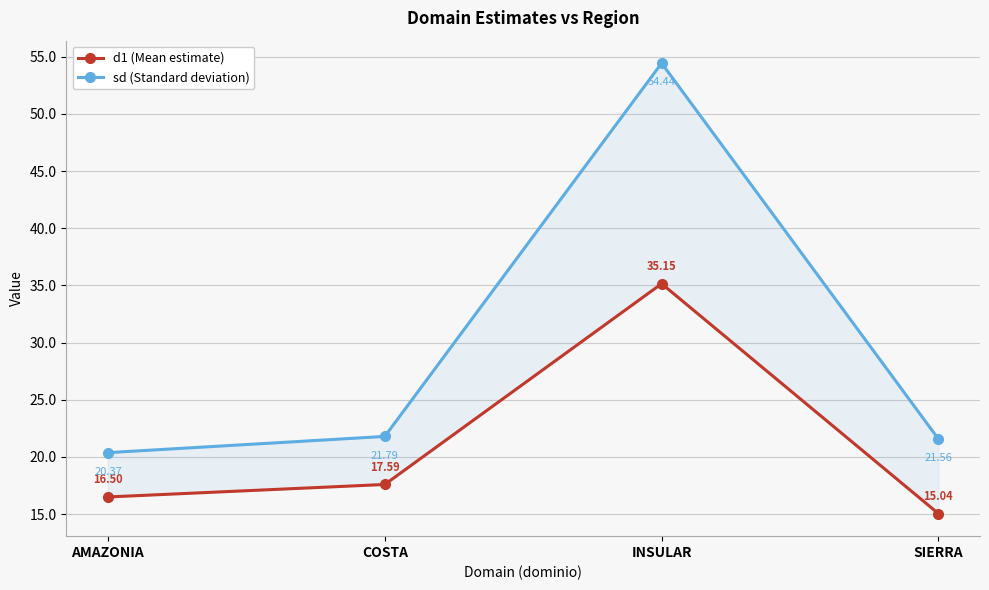

At how many categories does at least one series exceed 24?

1